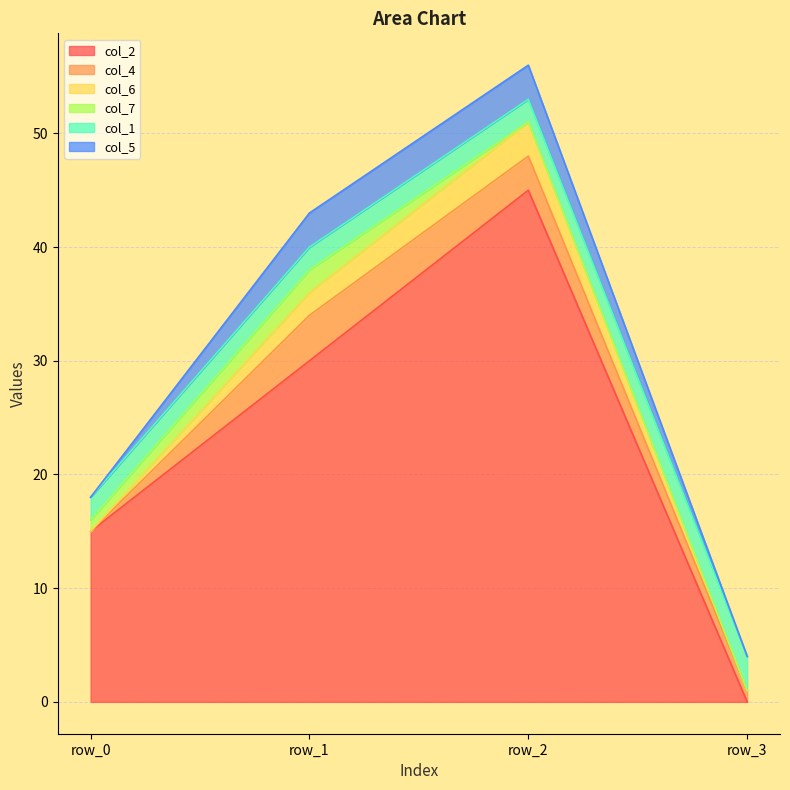

How many data points does each series have?

4